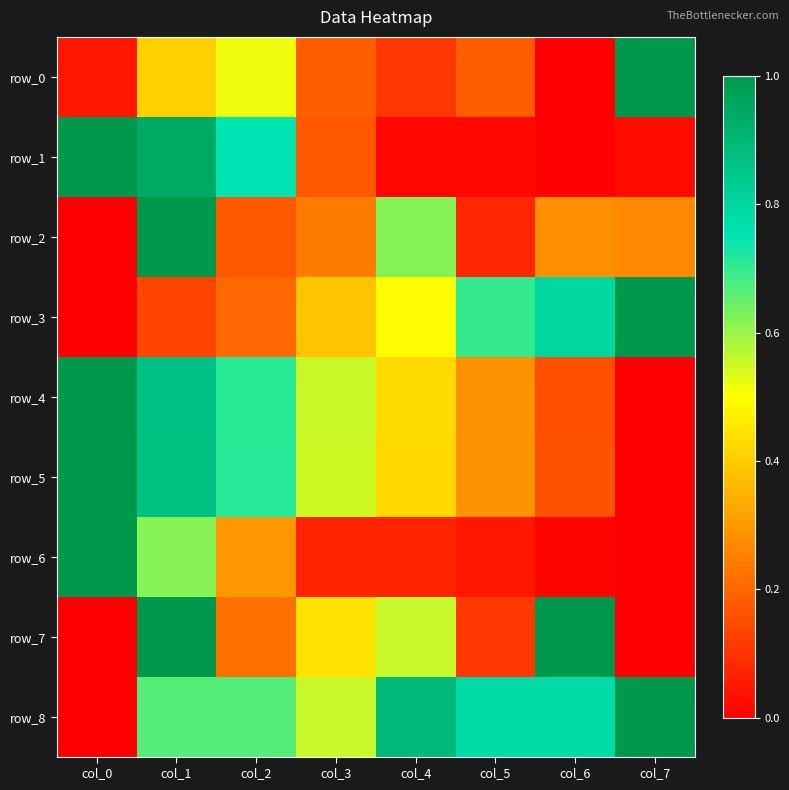

How many values in the row_4 series exceed 0?

7